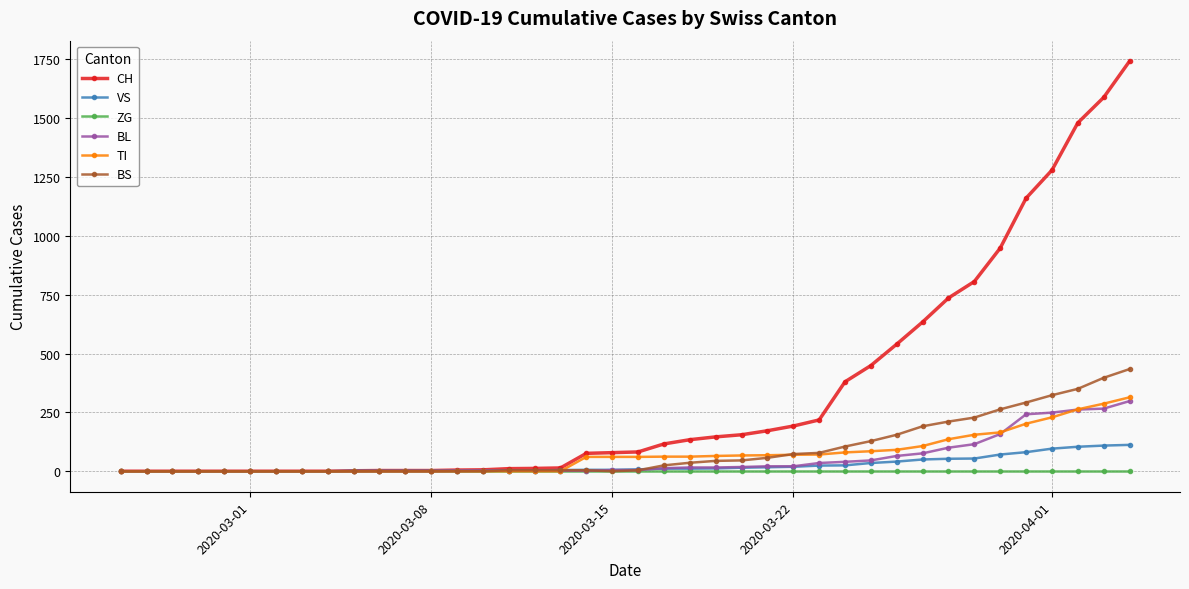

What is the maximum value for CH?

1742